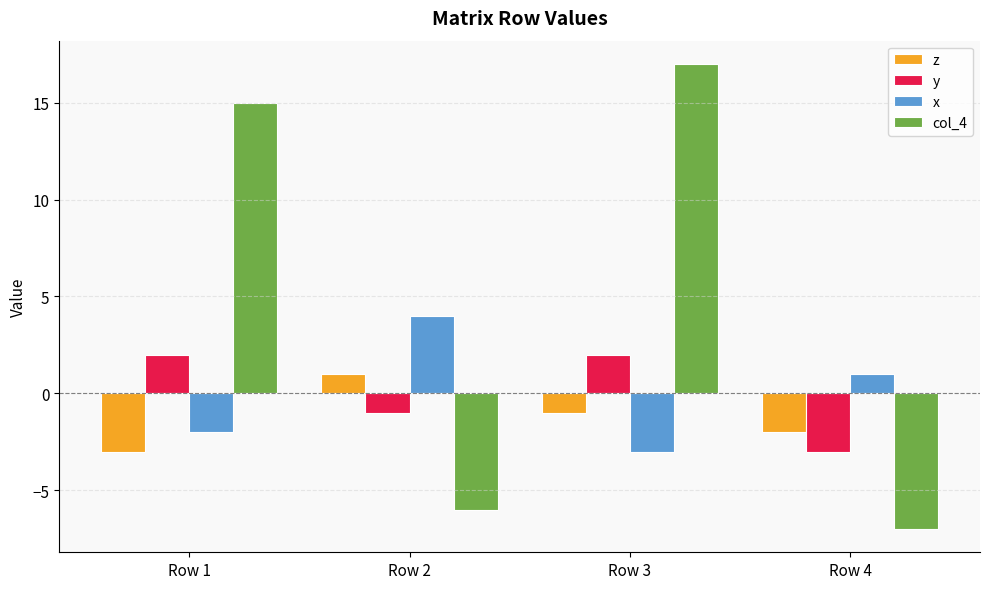

Which series has the largest total across all categories?

col_4